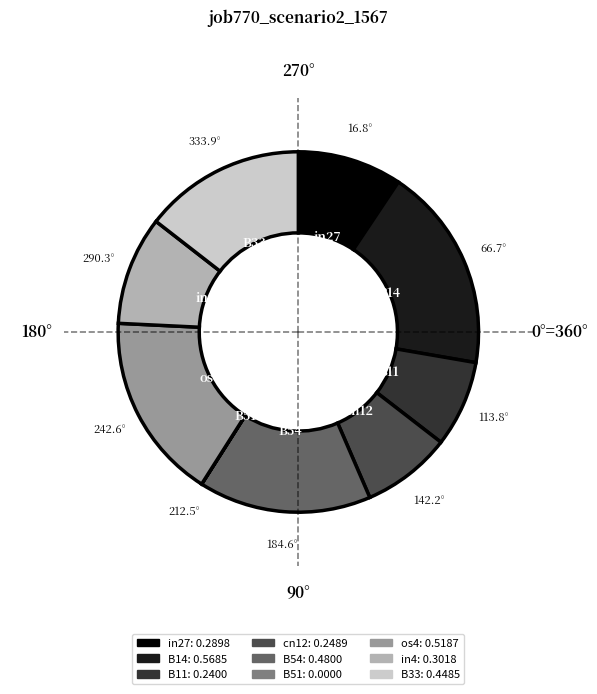

Which slice is the largest?

B14